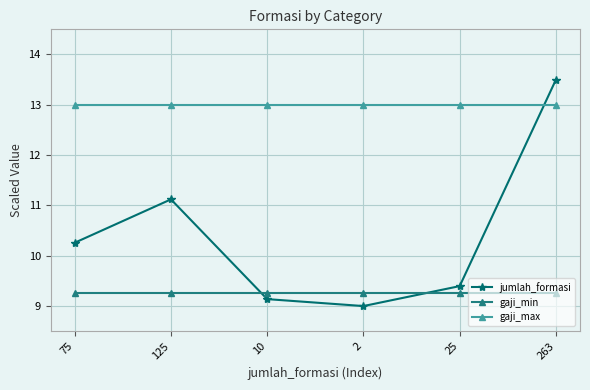

At which category is the sum across all series the highest?

263